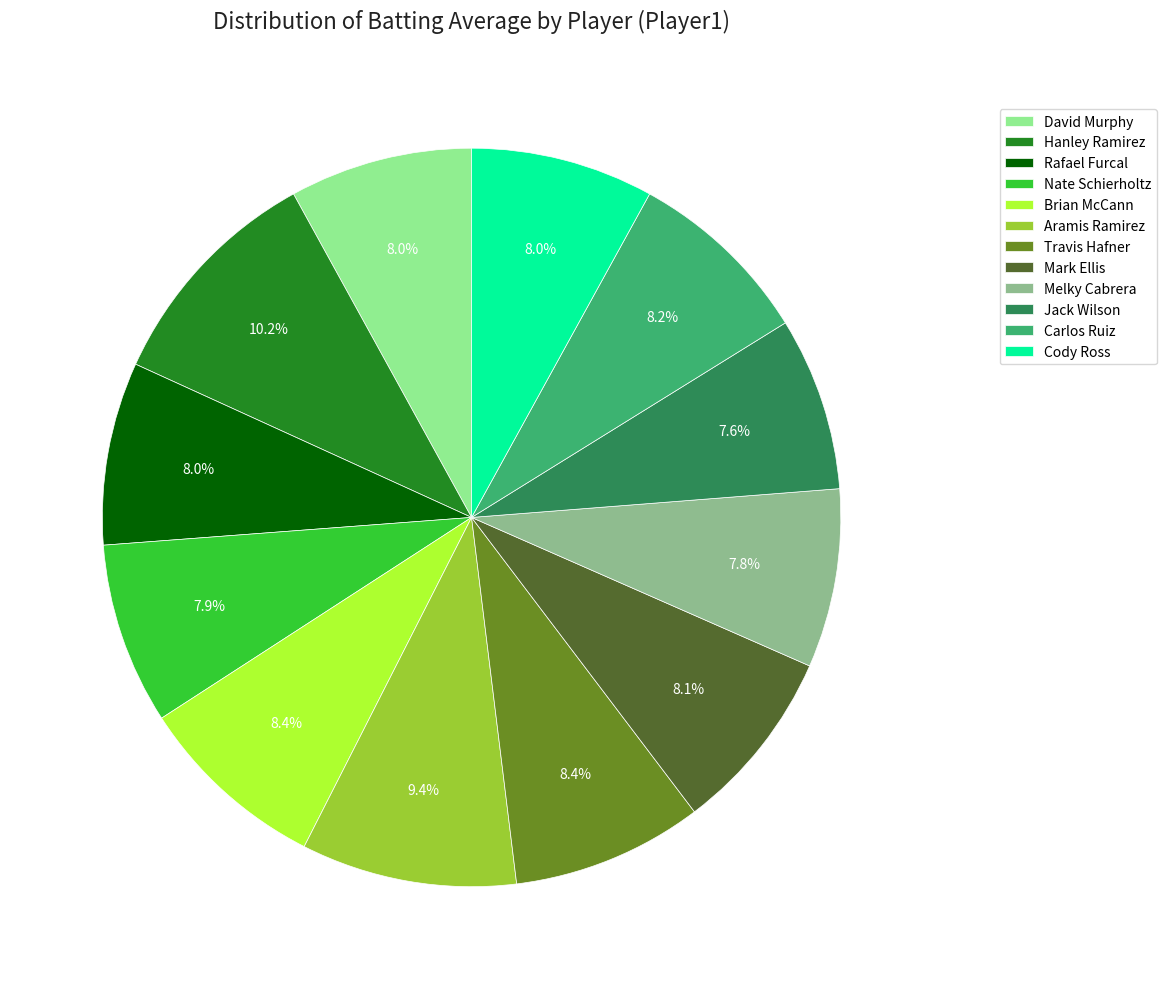

Between Hanley Ramirez and Aramis Ramirez, which is larger?

Hanley Ramirez